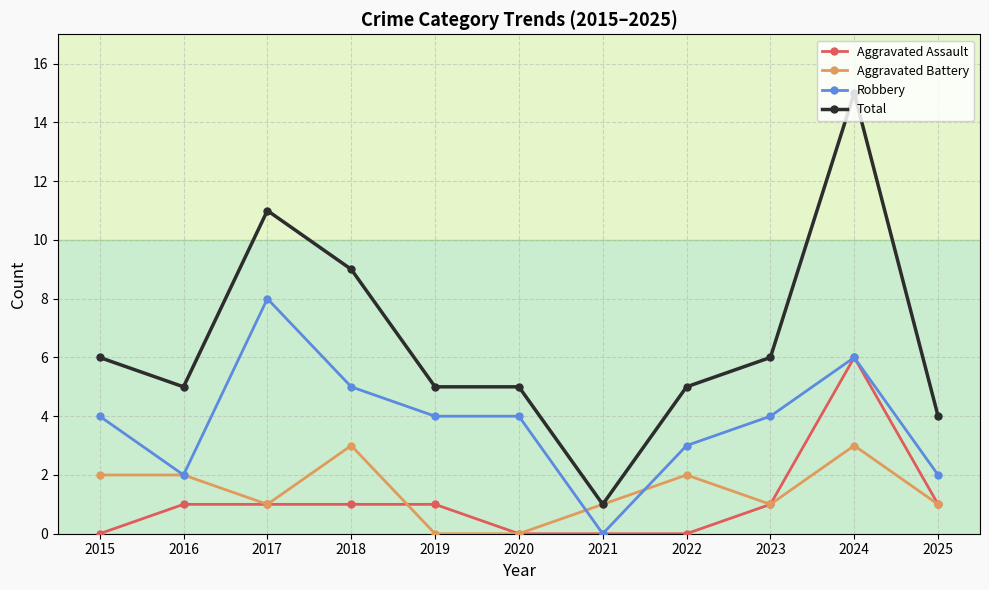

What is the value of the Robbery point at the 2nd from the left?

2